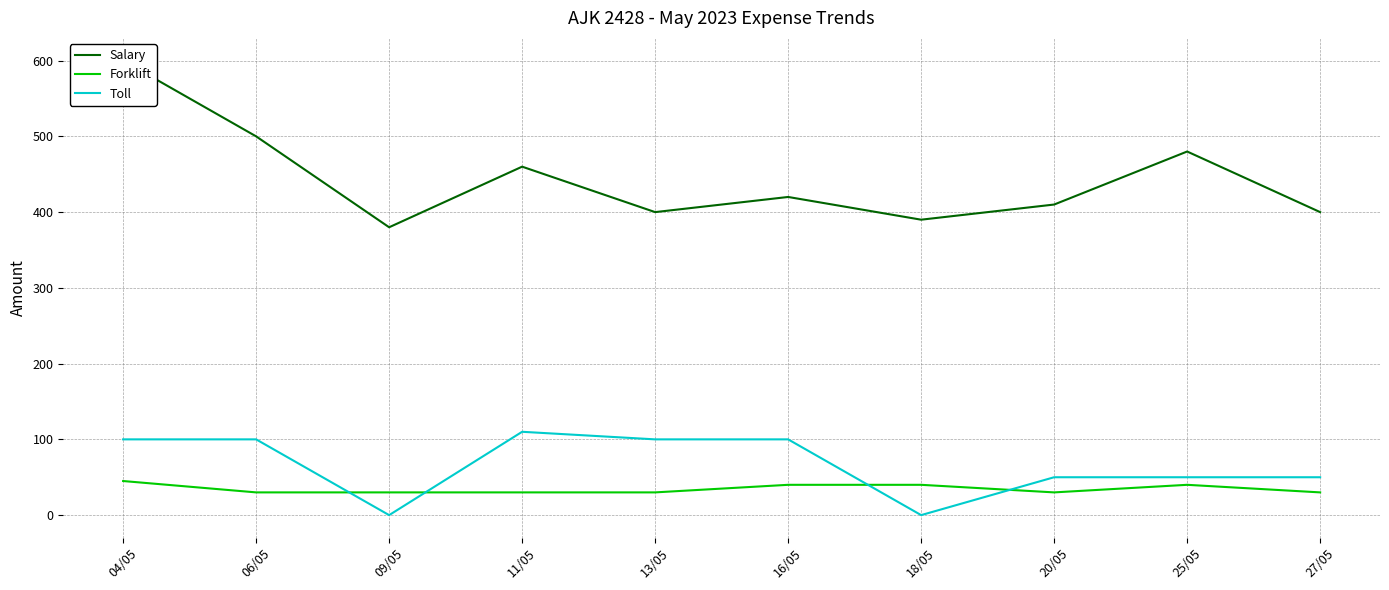

Reading left to right, list all the values displayed in this chart.

Salary: 04/05=600	06/05=500	09/05=380	11/05=460	13/05=400	16/05=420	18/05=390	20/05=410	25/05=480	27/05=400
Forklift: 04/05=45	06/05=30	09/05=30	11/05=30	13/05=30	16/05=40	18/05=40	20/05=30	25/05=40	27/05=30
Toll: 04/05=100	06/05=100	09/05=0	11/05=110	13/05=100	16/05=100	18/05=0	20/05=50	25/05=50	27/05=50